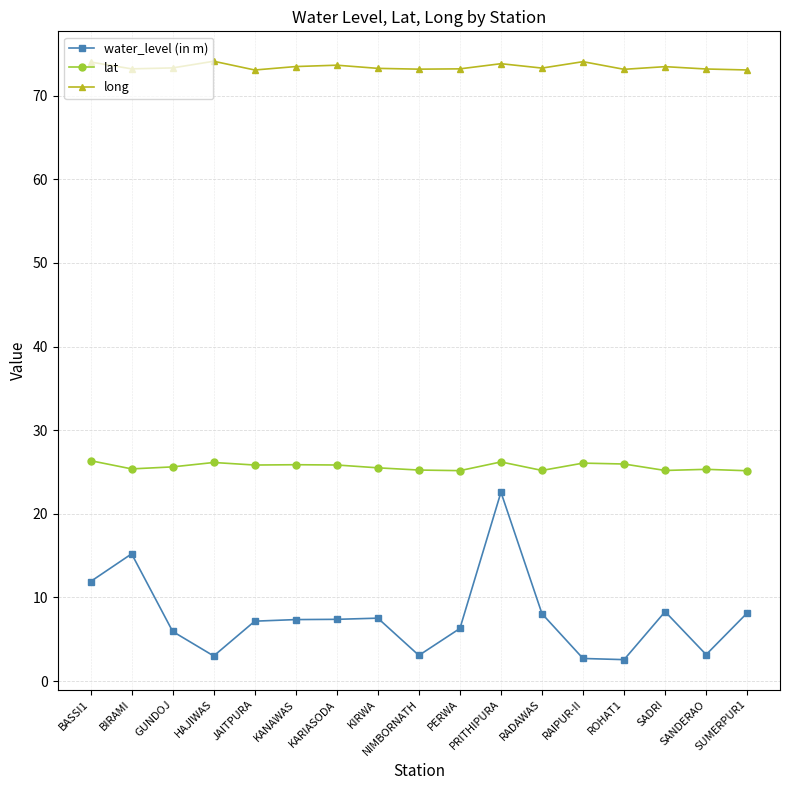

True or false: long and water_level (in m) intersect in this chart.

False